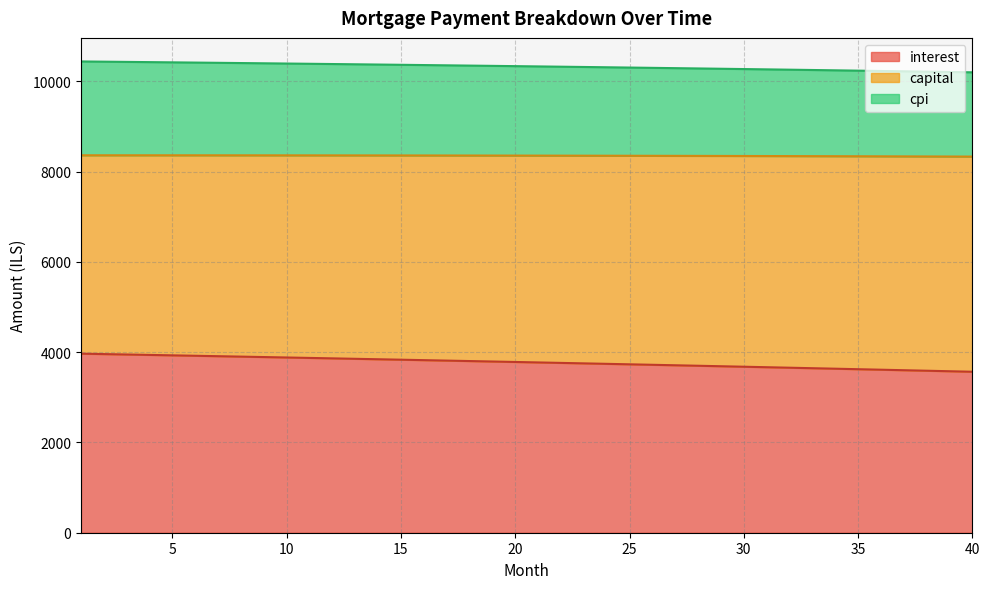

The interest series shows 3730.8 at 25. True or false?

True